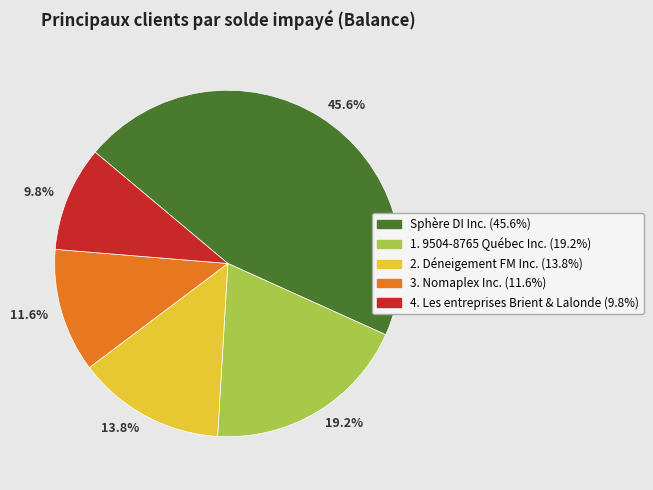

Is there a majority slice in this chart?

No